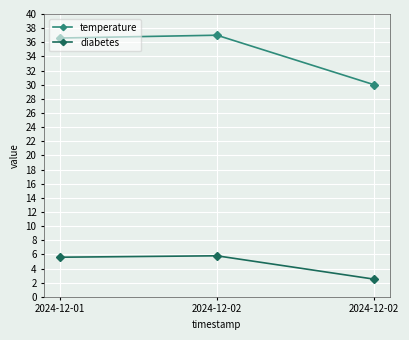

What is the greatest value displayed?

37.0